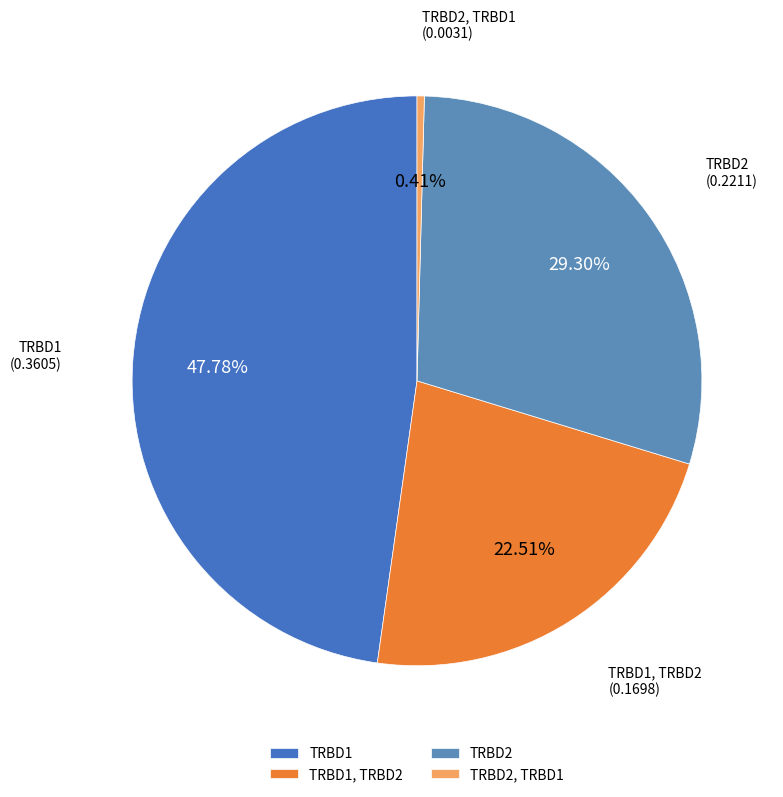

Is TRBD1, TRBD2 the majority of the pie?

No